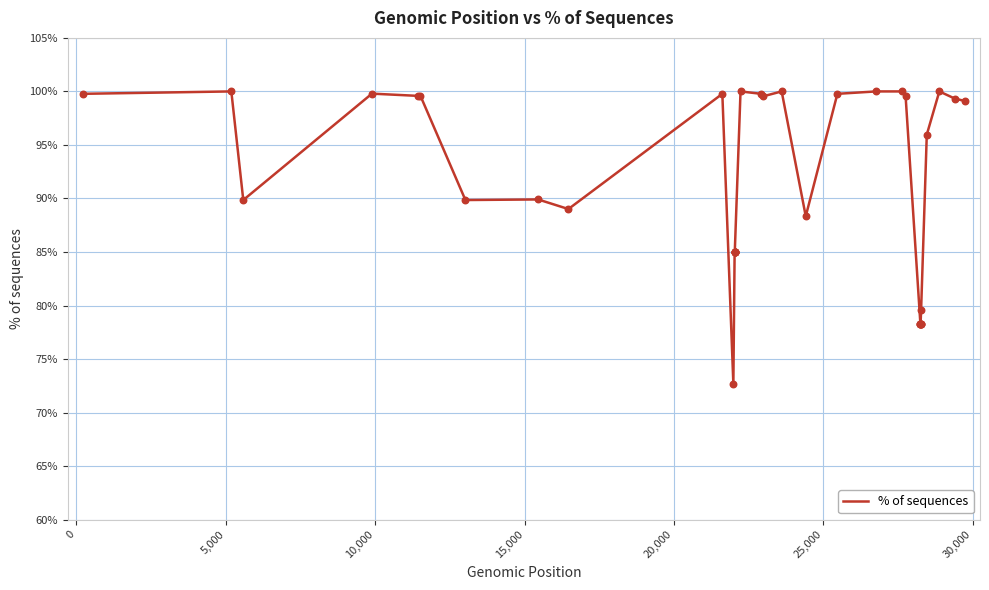

What is the maximum value shown in the chart?

100.0